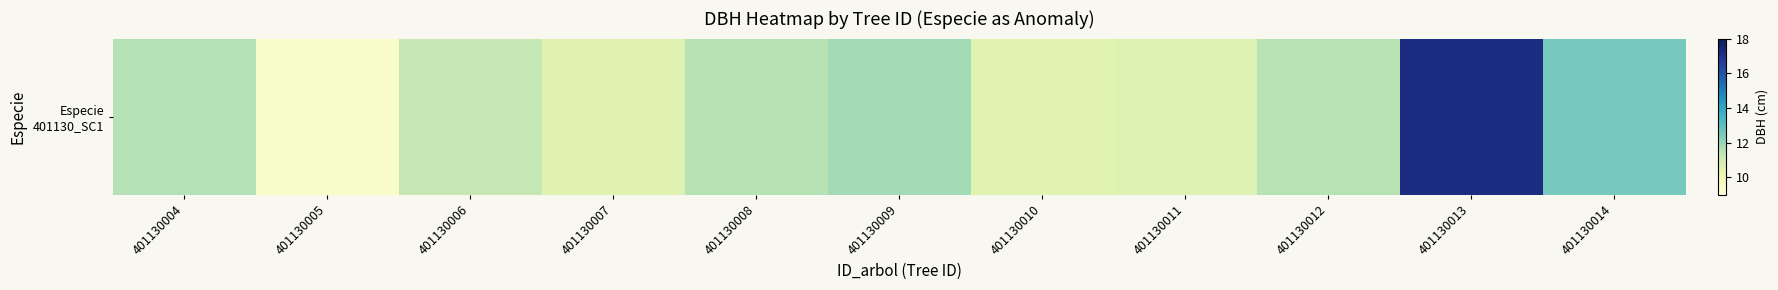

What is the smallest value displayed?

9.4